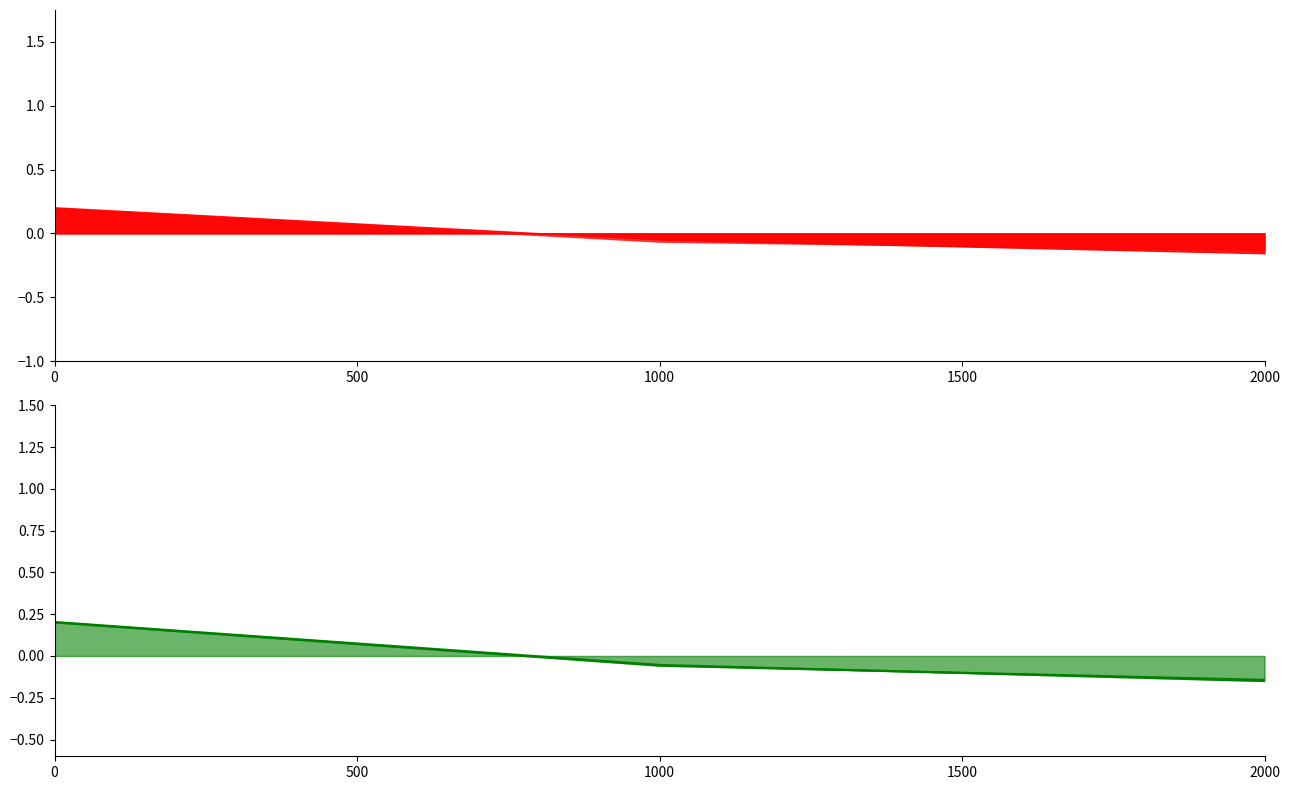

What is the minimum value shown in the chart?

-0.2